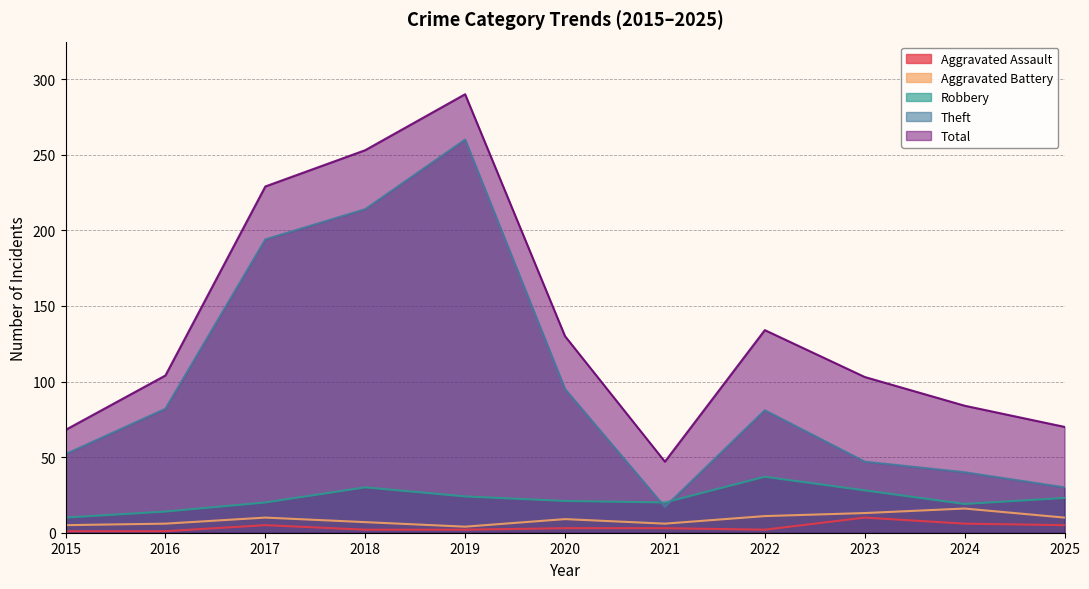

What is the minimum value for Theft?

17